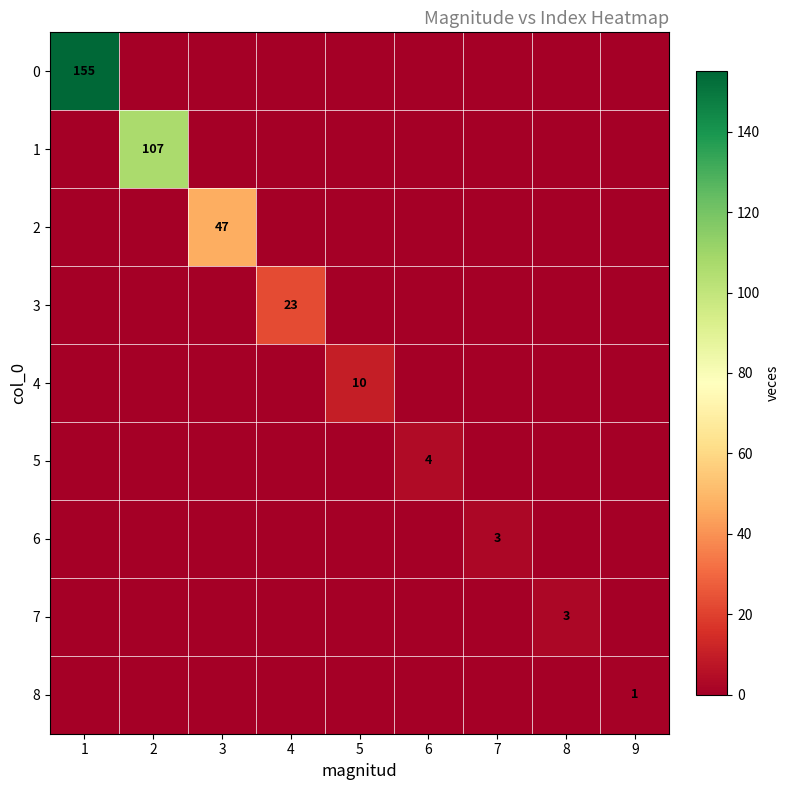

True or false: 1 has a value of 107 at 2.

True